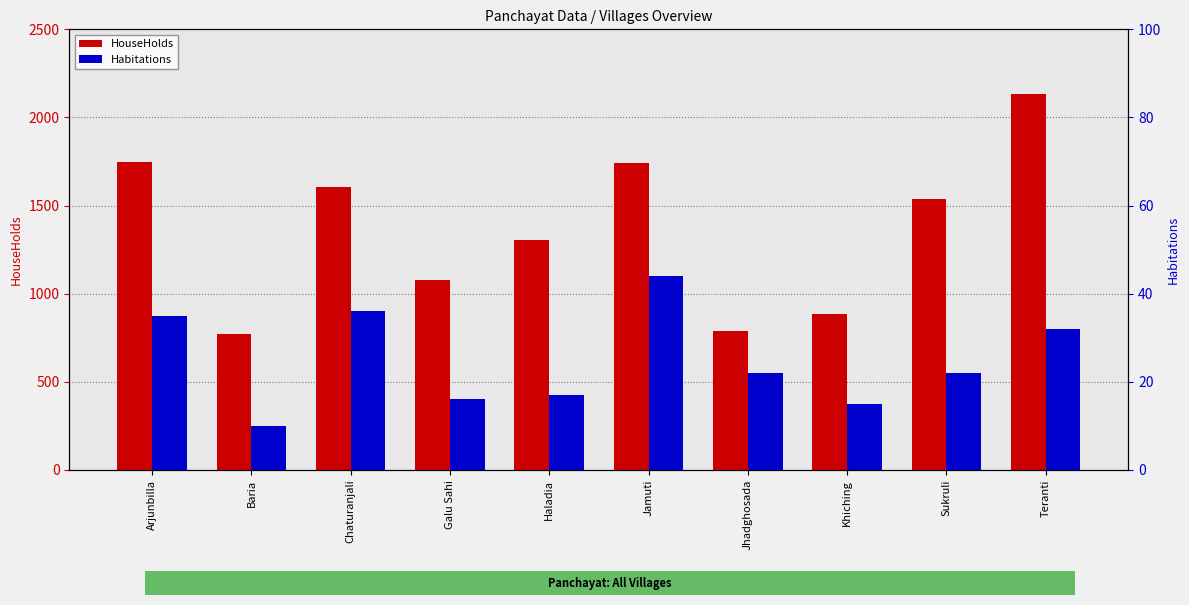

What is the sum of all Habitations values?

249